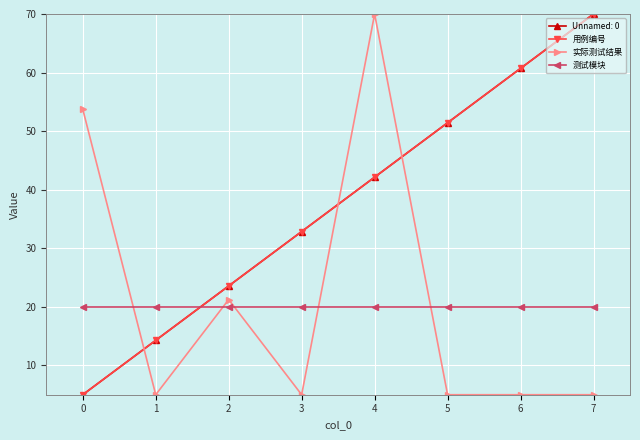

Where does the 用例编号 series first go above 42?

4